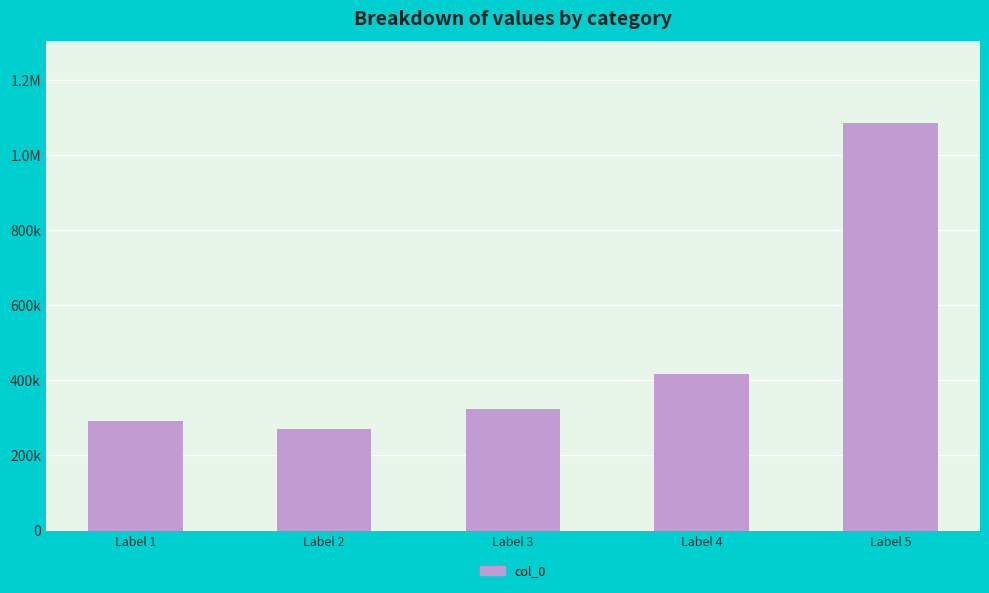

The value at Label 2 is 101020. True or false?

False